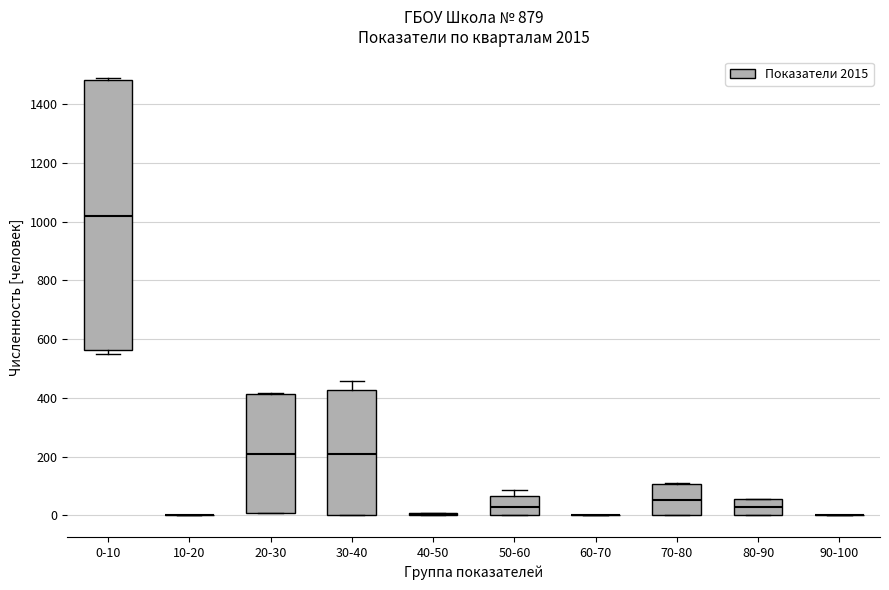

Reading left to right, read every box against the y-axis: the position of its median line, the range the box covers, and the ends of its whiskers. The values are not printed on the chart, so give them approximately, as read against the axis.

0-10: median 1020, box 560 to 1480, whiskers 560 (just below the box's lower edge) to 1480
10-20: box collapsed to a line at 0, whiskers 0 to 0
20-30: median 200, box 0 to 420, whiskers 0 to 420
30-40: median 200, box 0 to 420, whiskers 0 to 460
40-50: box collapsed to a line at 0, whiskers 0 to 0
50-60: median 40, box 0 to 60, whiskers 0 to 80
60-70: box collapsed to a line at 0, whiskers 0 to 0
70-80: median 60, box 0 to 100, whiskers 0 to 100
80-90: median 20, box 0 to 60, whiskers 0 to 60
90-100: box collapsed to a line at 0, whiskers 0 to 0